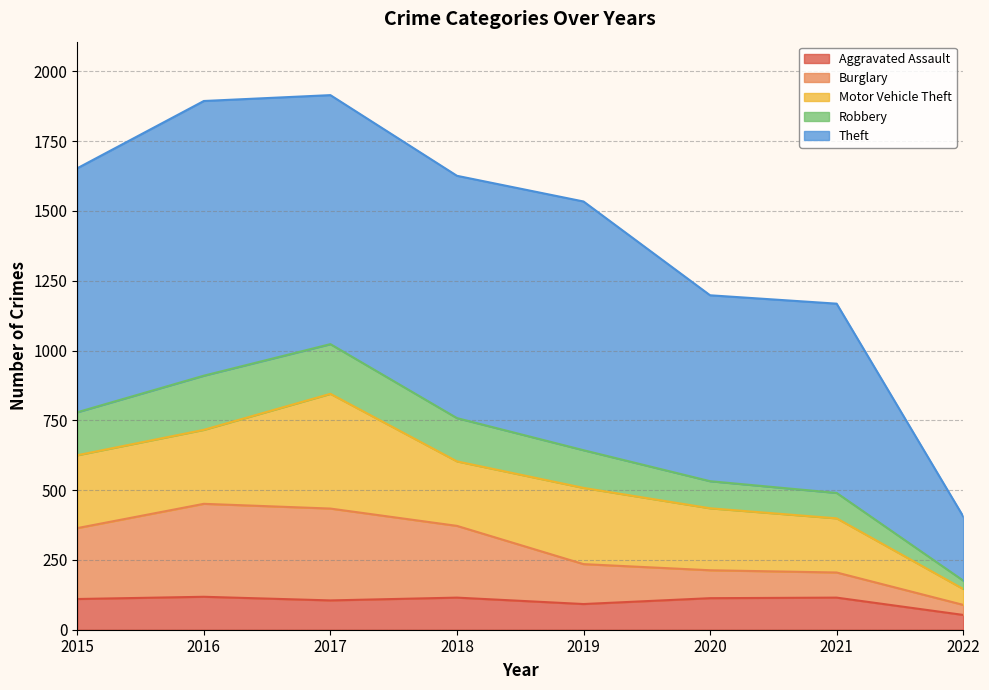

What is the highest value of the Aggravated Assault series?

118